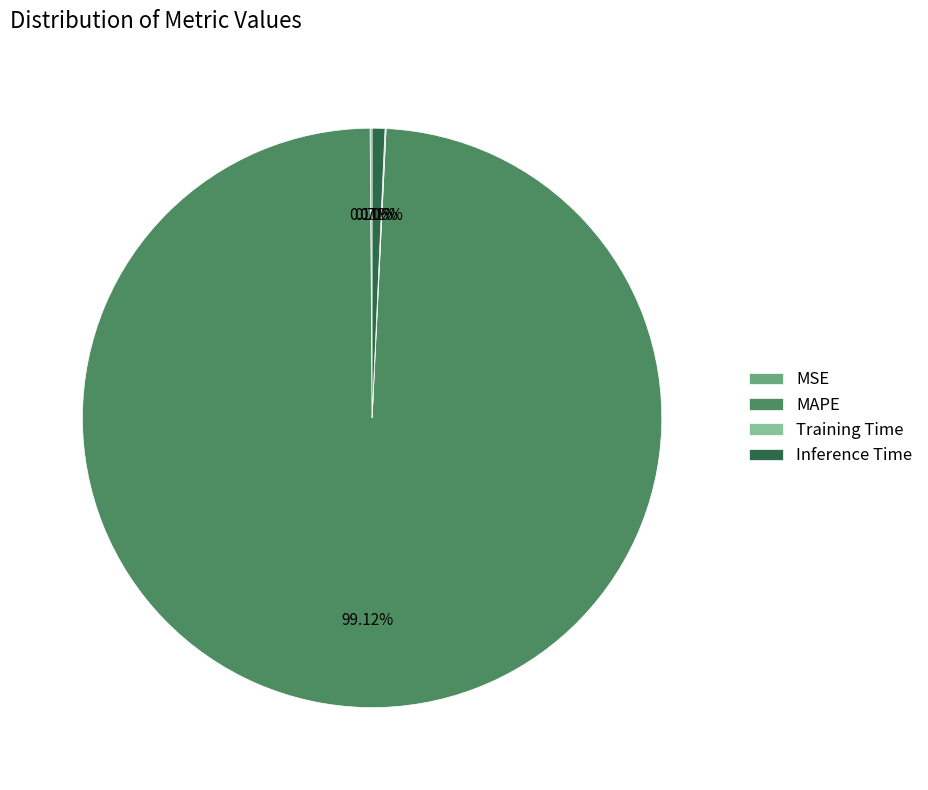

Combined, do MAPE and Inference Time account for over 50%?

Yes